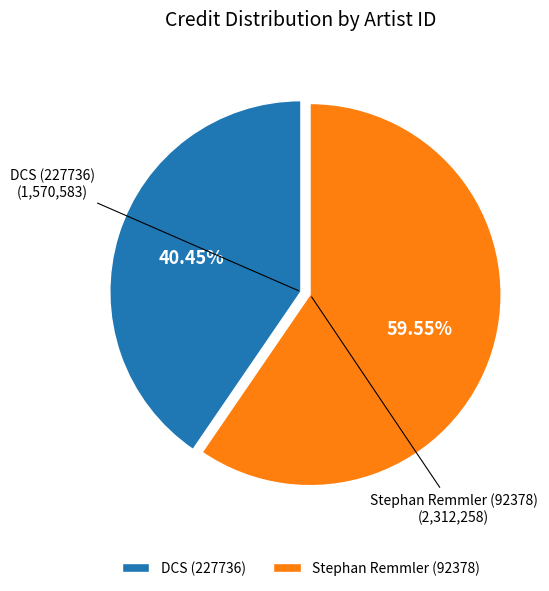

Rank the categories by value from lowest to highest.

DCS (227736), Stephan Remmler (92378)